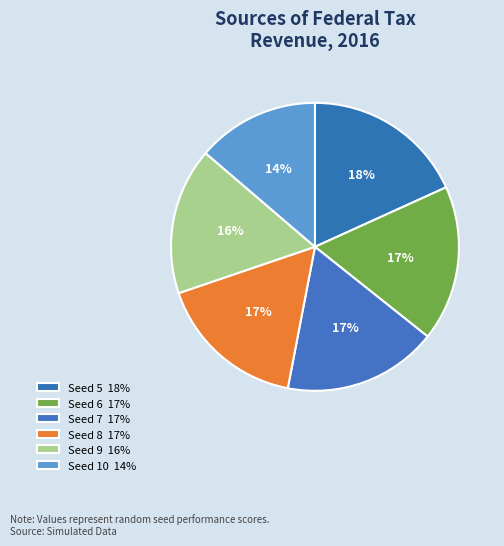

How many slices are in this pie chart?

6